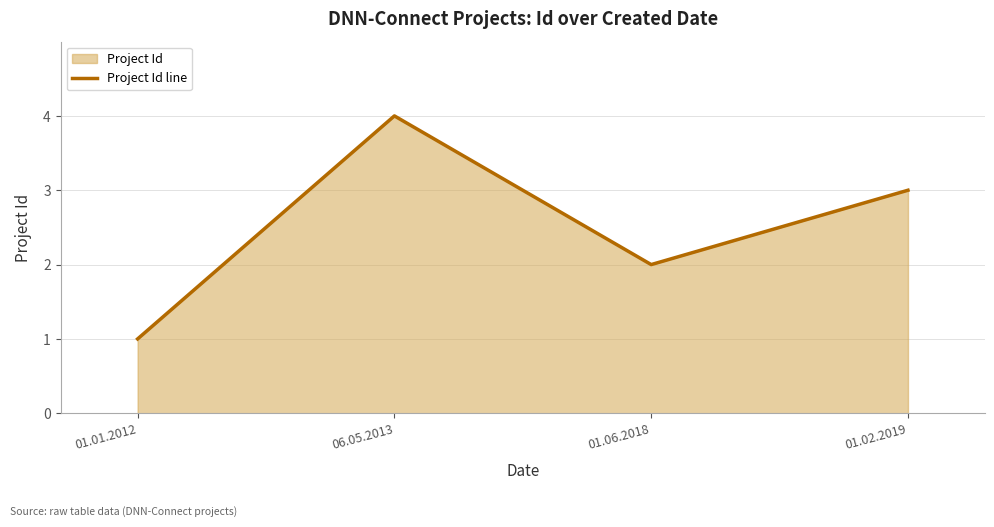

Rank the categories by value from lowest to highest.

01.01.2012, 01.06.2018, 01.02.2019, 06.05.2013